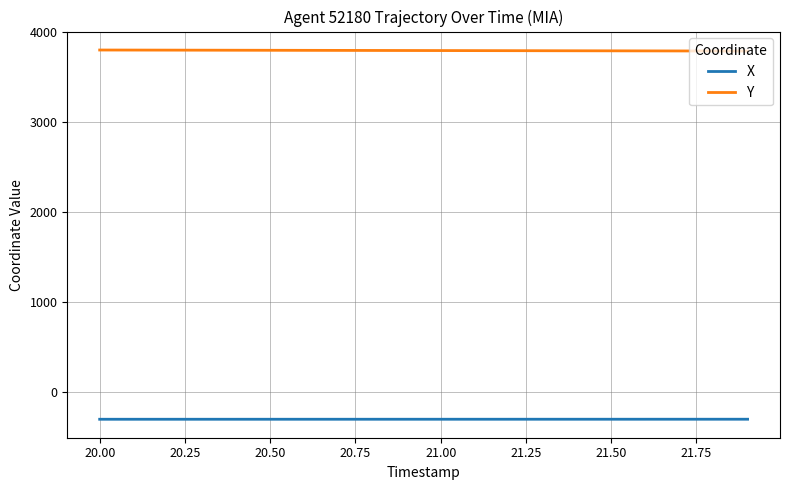

List the series in order of their peak value, highest first.

Y, X